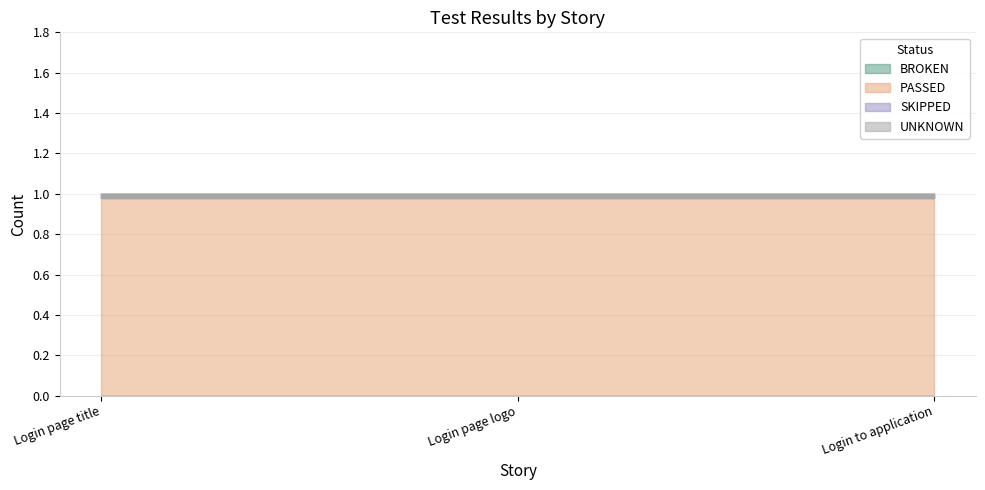

What is the total value across all series at Login page logo?

1